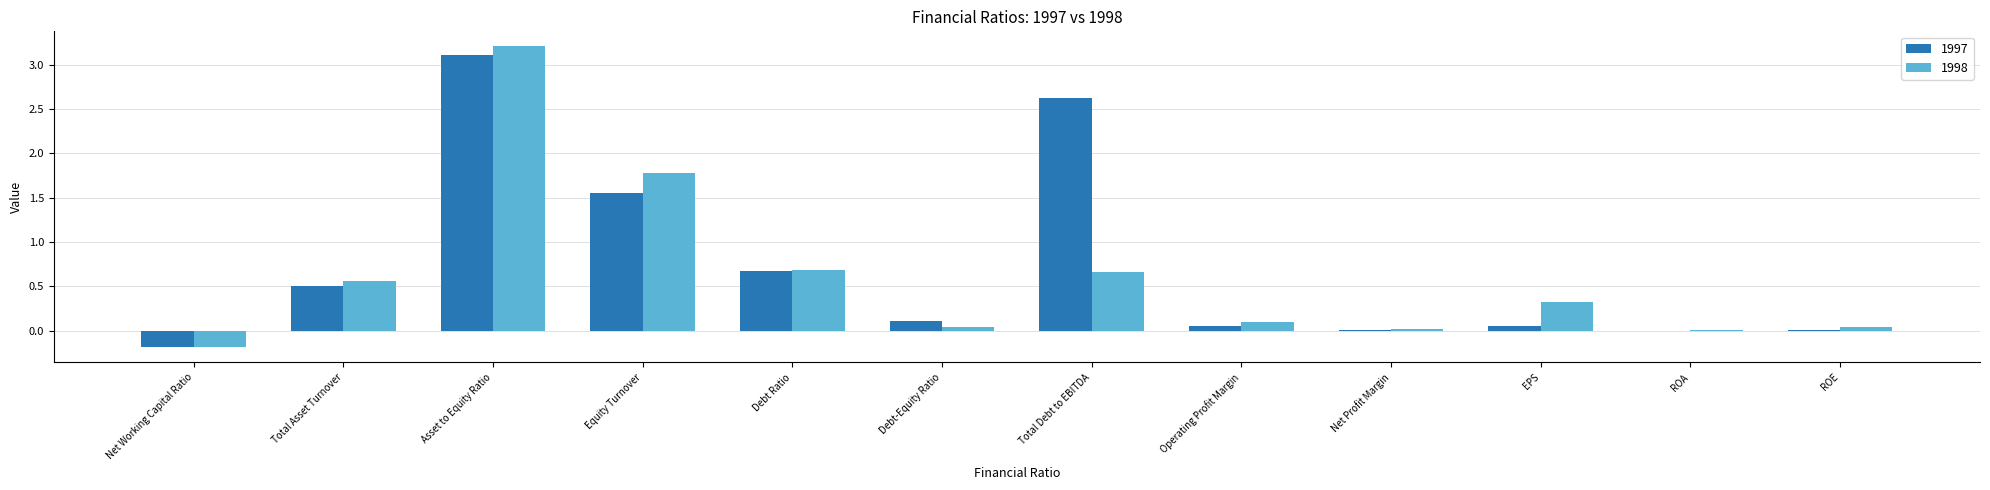

Where is 1997 nearest to the value 1?

Debt Ratio